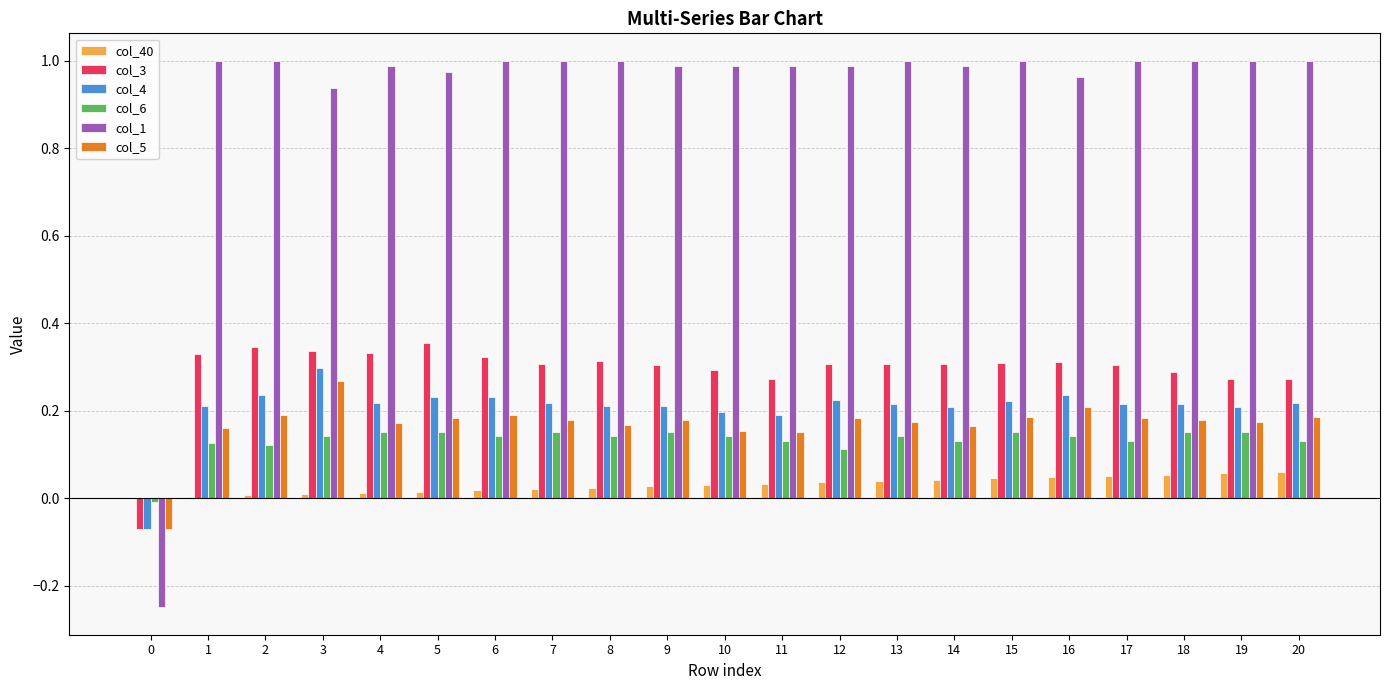

Is the value of col_5 at 0 greater than the value of col_40 at 3?

No